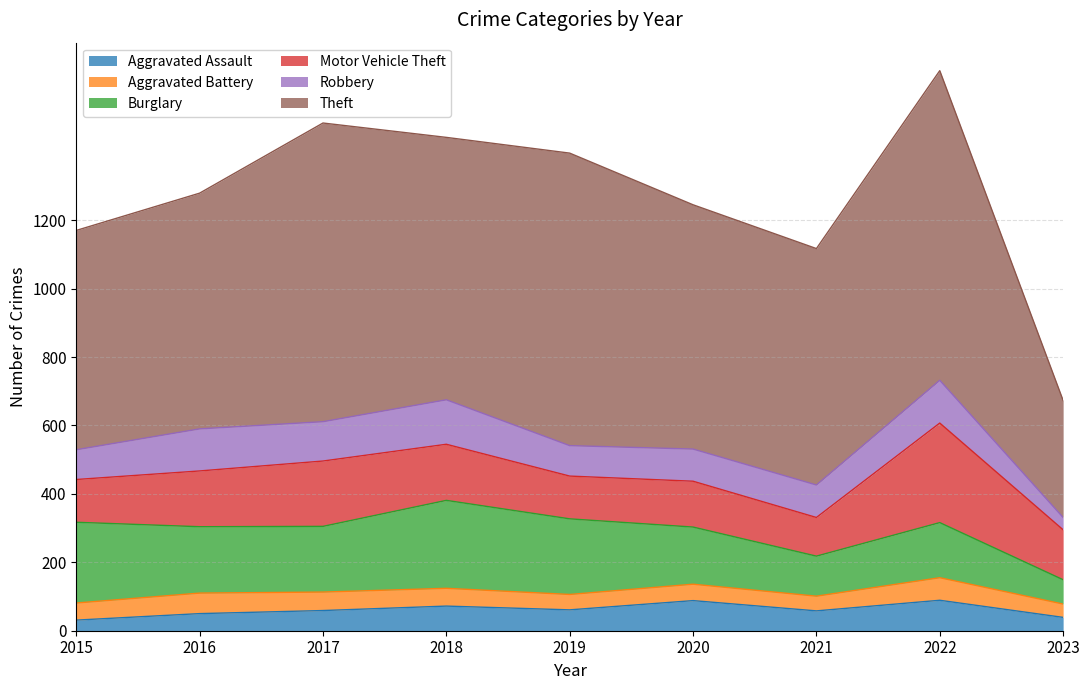

True or false: Theft and Aggravated Assault cross at least once.

False